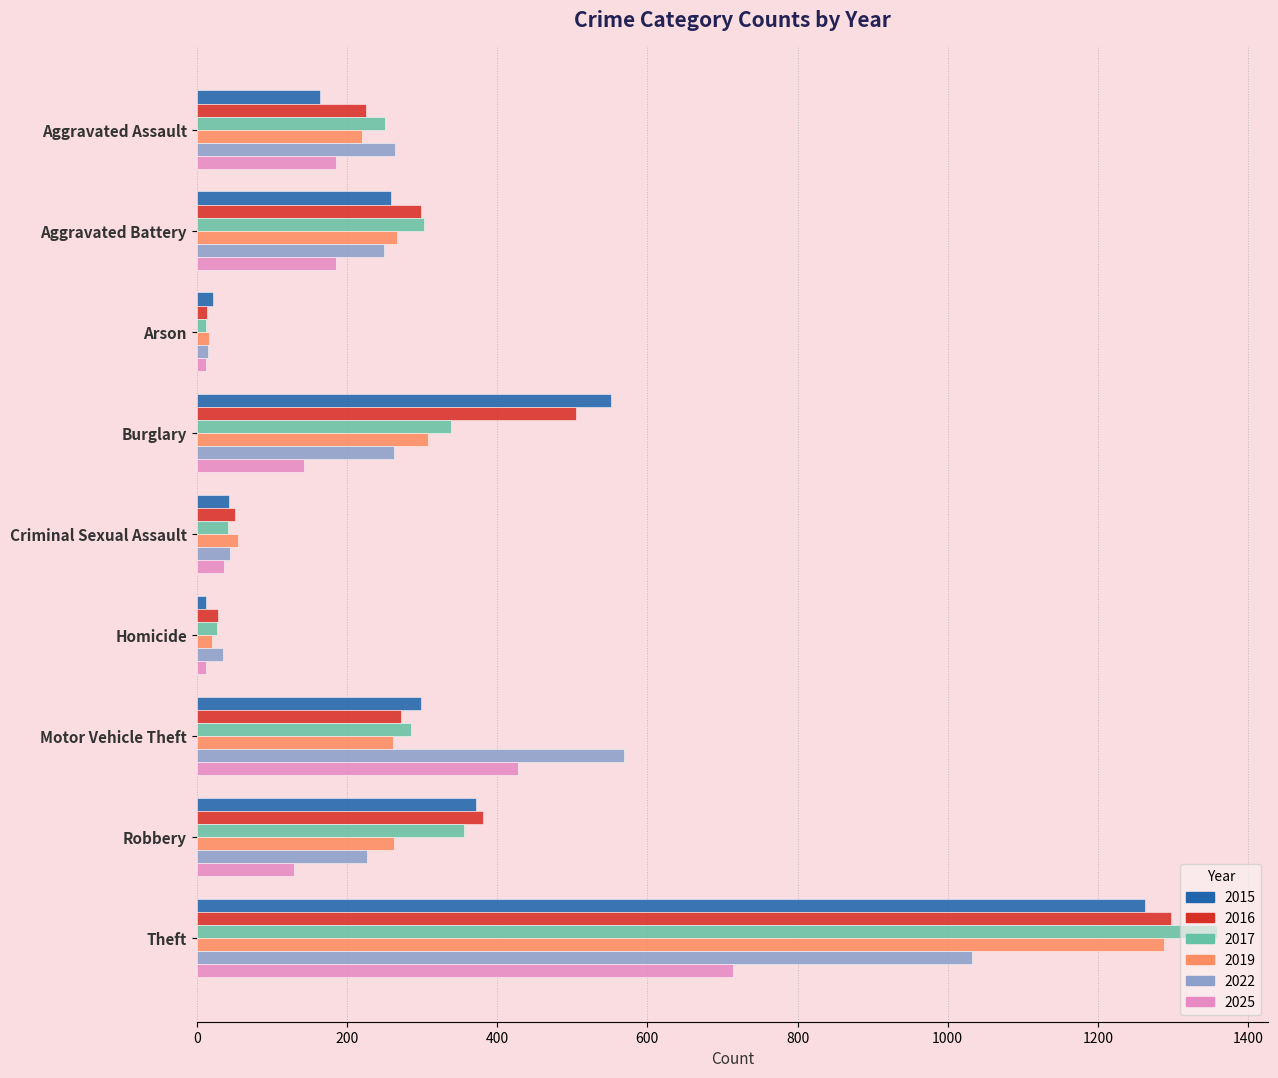

What value does the 2019 series have at Burglary?

308